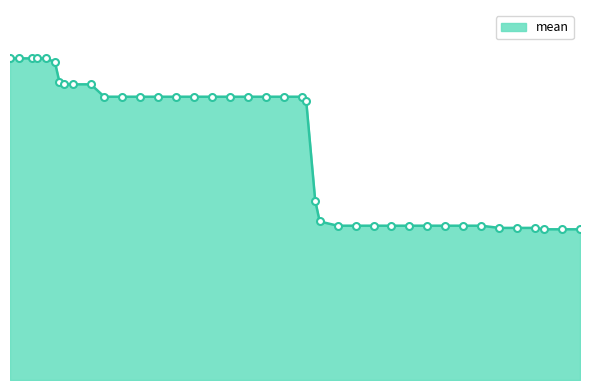

List the labels in order of value, largest first.

2, 4, 7, 8, 10, 12, 13, 14, 16, 20, 23, 27, 31, 35, 39, 43, 47, 51, 55, 59, 63, 67, 68, 70, 71, 75, 79, 83, 87, 91, 95, 99, 103, 107, 111, 115, 119, 121, 125, 129